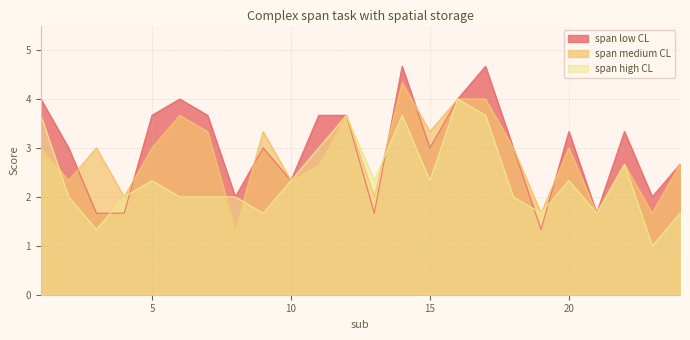

How many span high CL values are between 2 and 3?

13